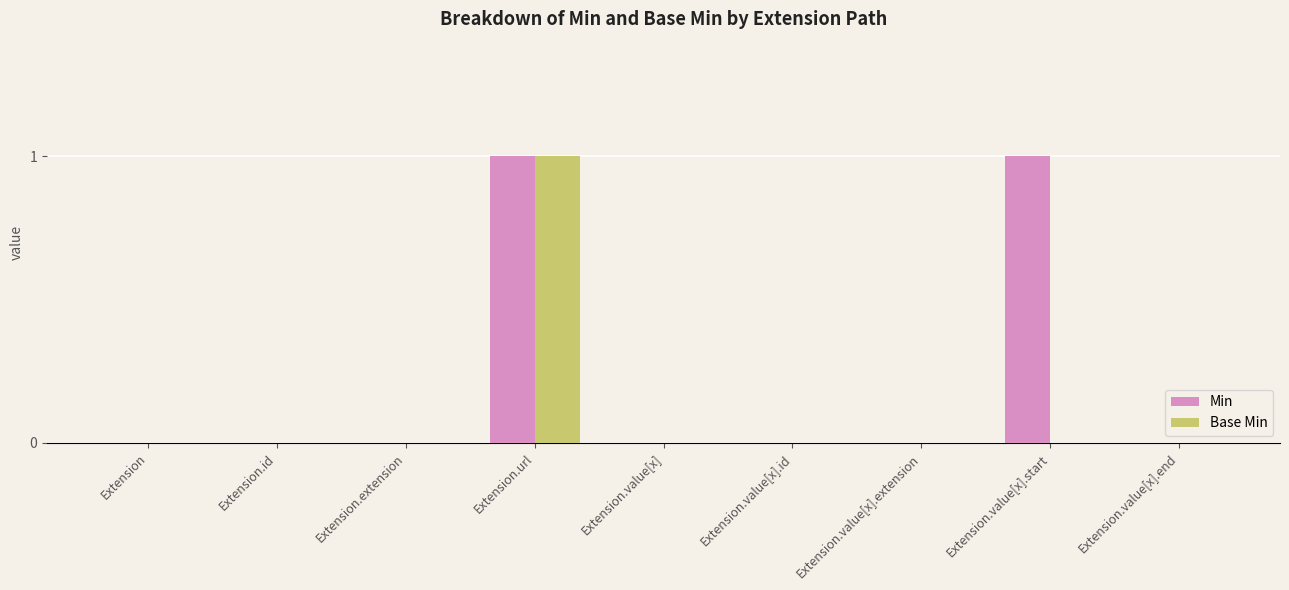

Which series changed the most between Extension.url and Extension.value[x].start?

Base Min